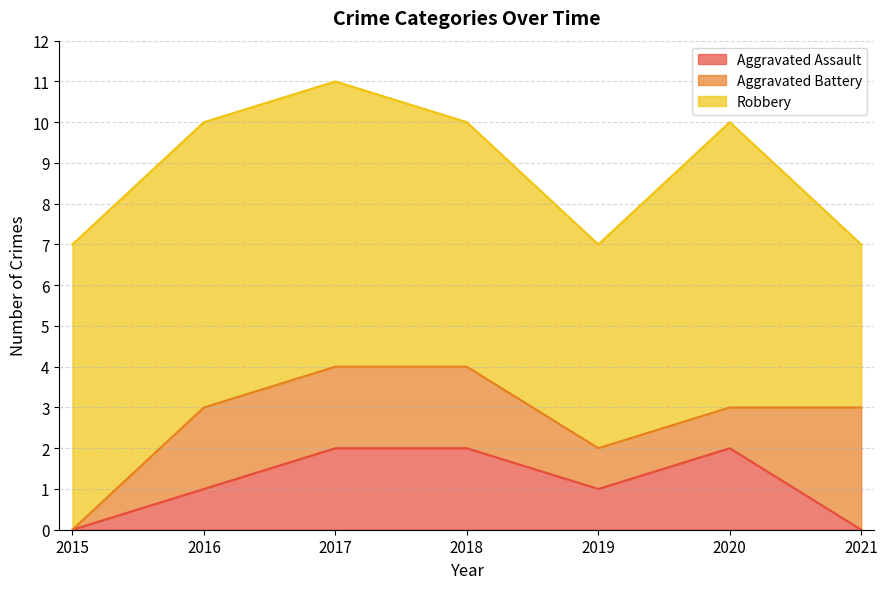

At which category is the sum across all series the highest?

2017